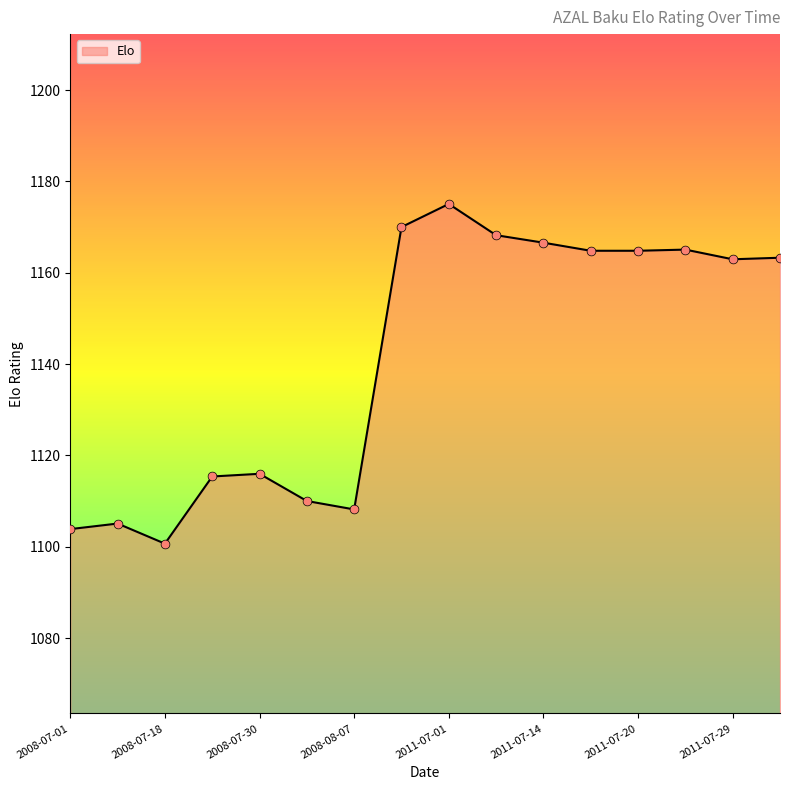

What is the smallest value displayed?

1100.7